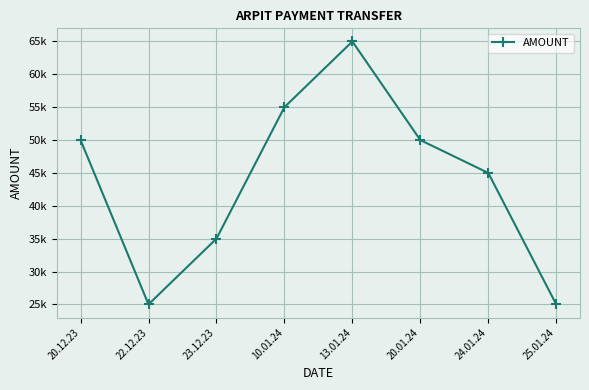

Does the chart display data point markers on the line(s)?

Yes